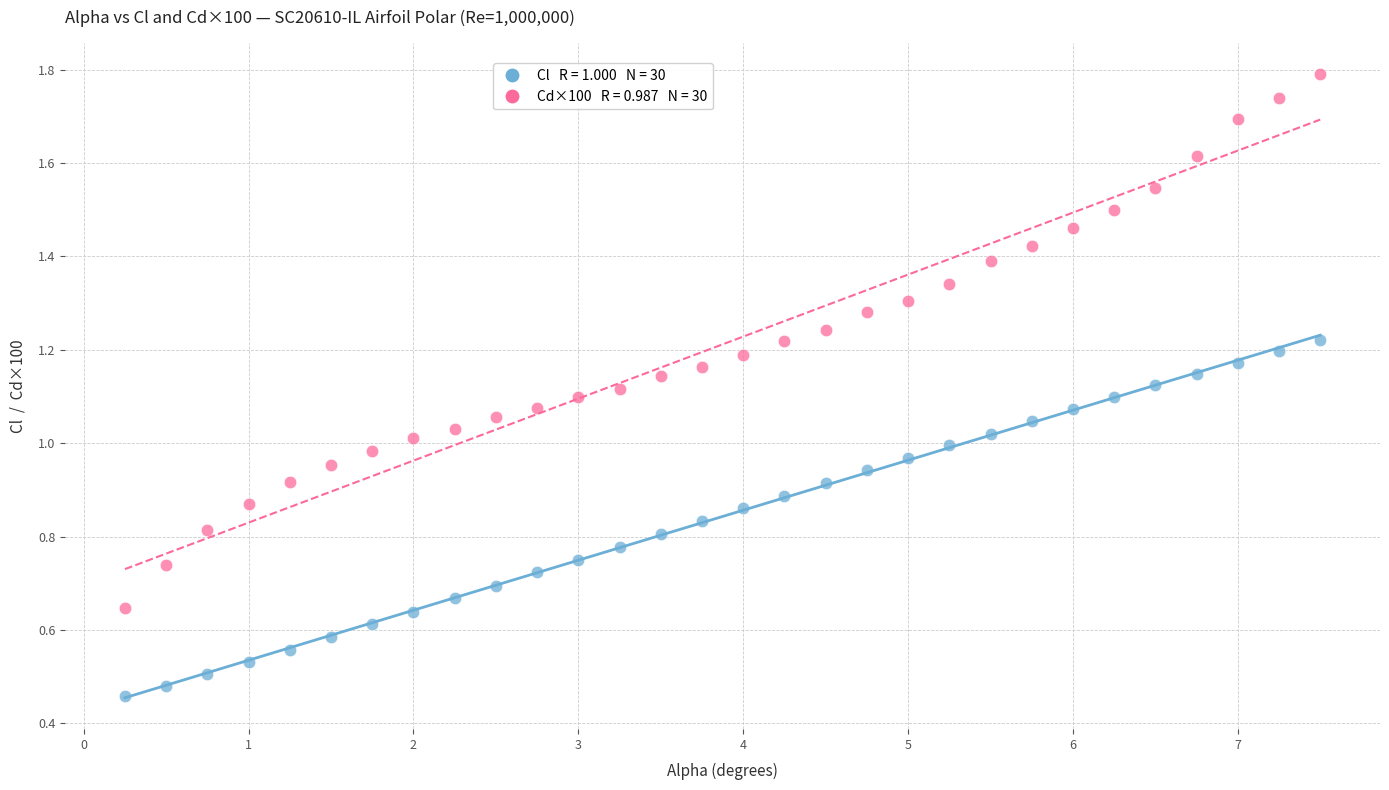

Across all data points, what is the range of X values (max minus min)?

7.2